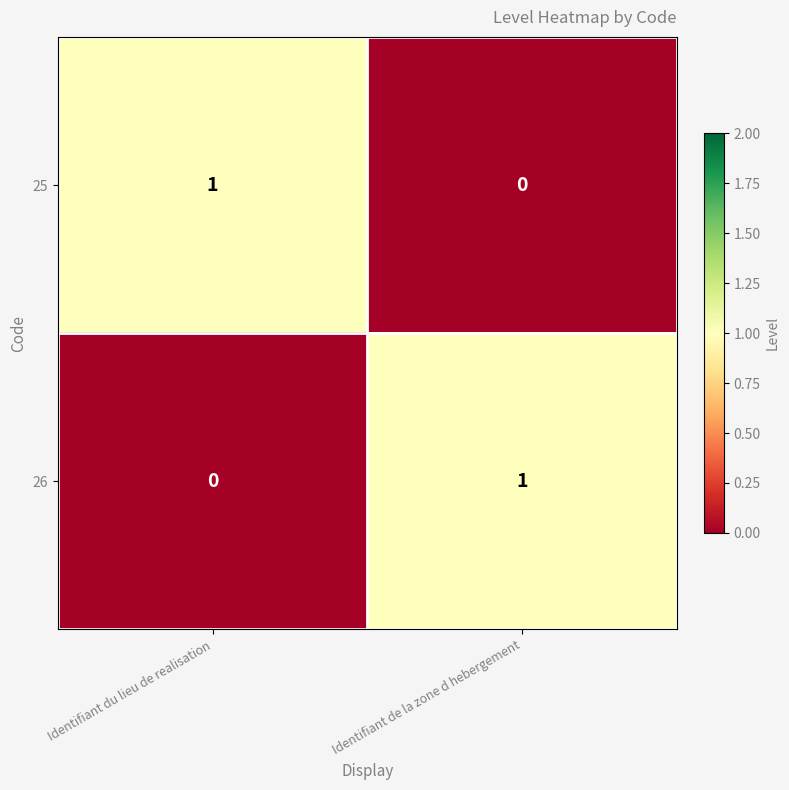

Is the value of 26 at Identifiant du lieu de realisation greater than the value of 25 at Identifiant du lieu de realisation?

No